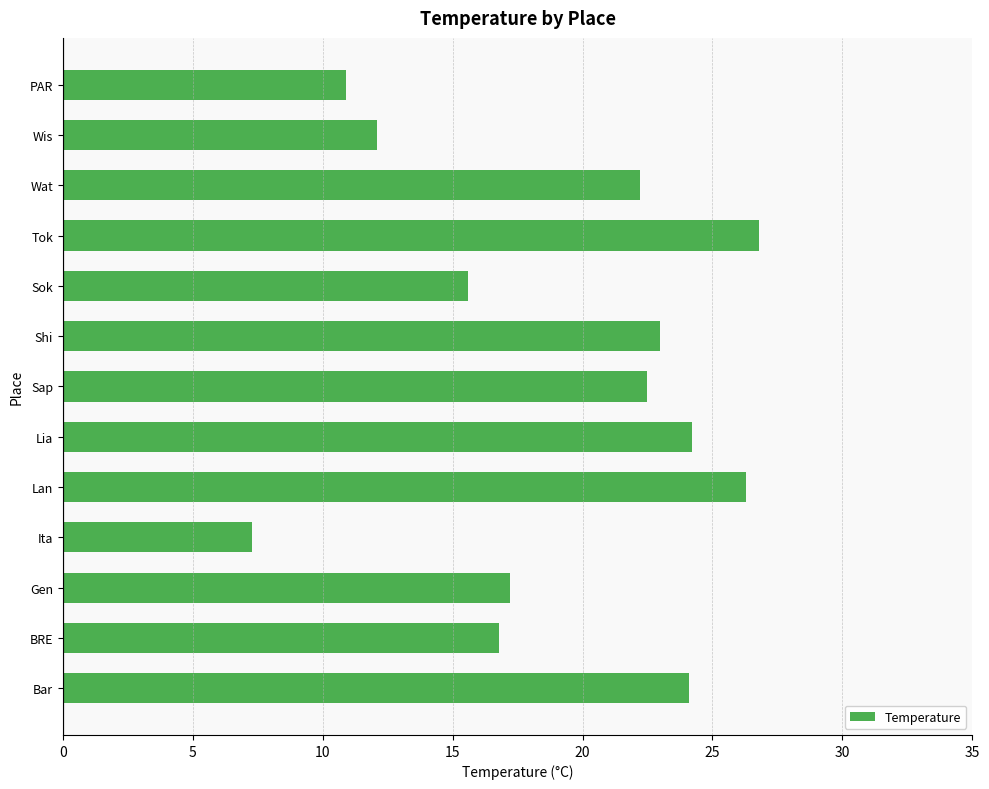

The value at Wat is 36.2. True or false?

False